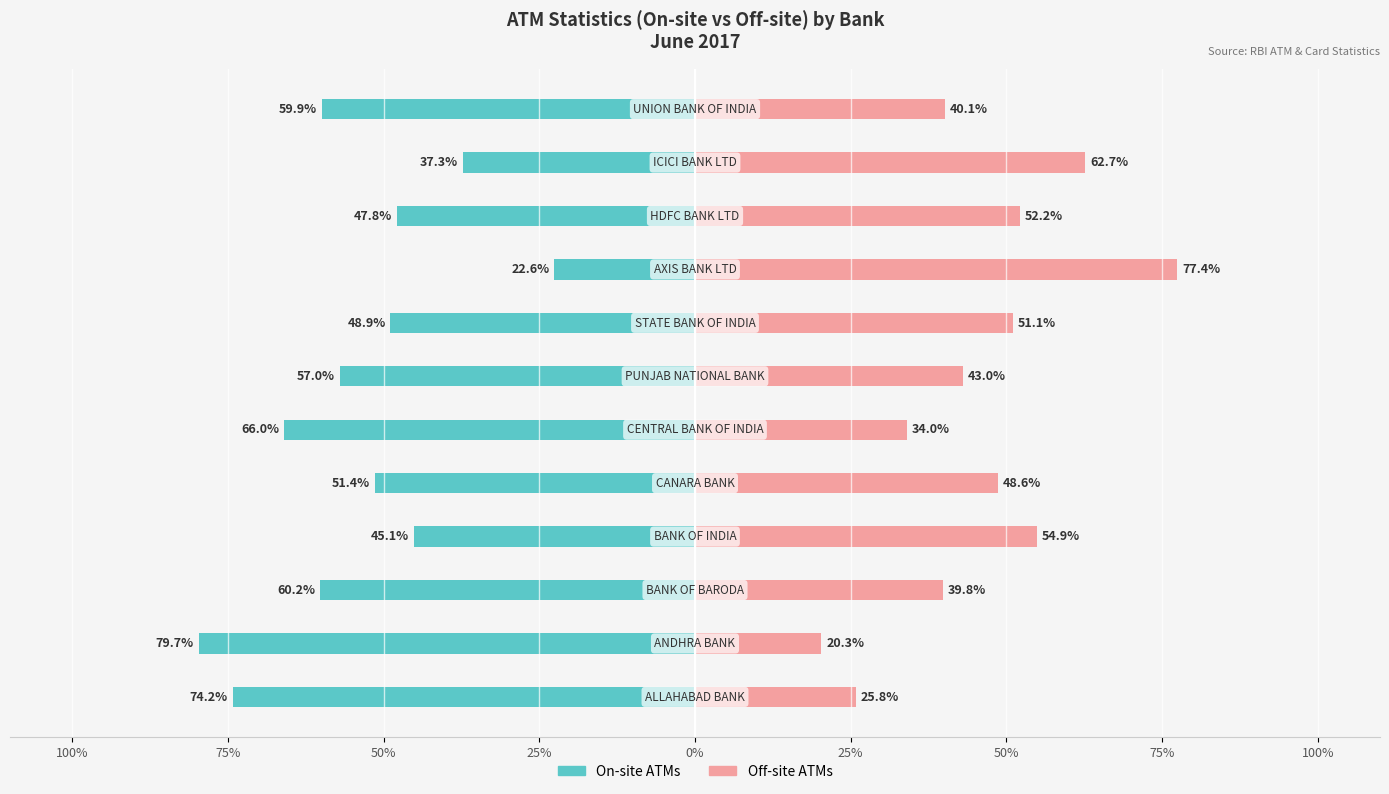

The On-site ATMs series shows -32.9 at 9. True or false?

False